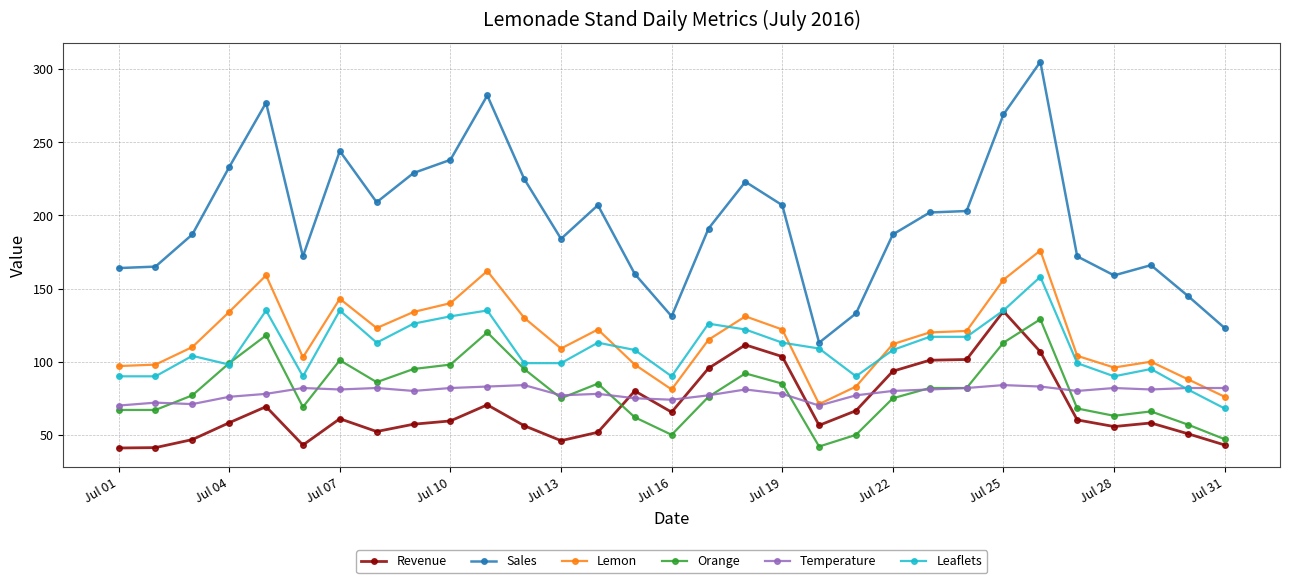

True or false: Revenue has more than 2 interior local peaks.

True